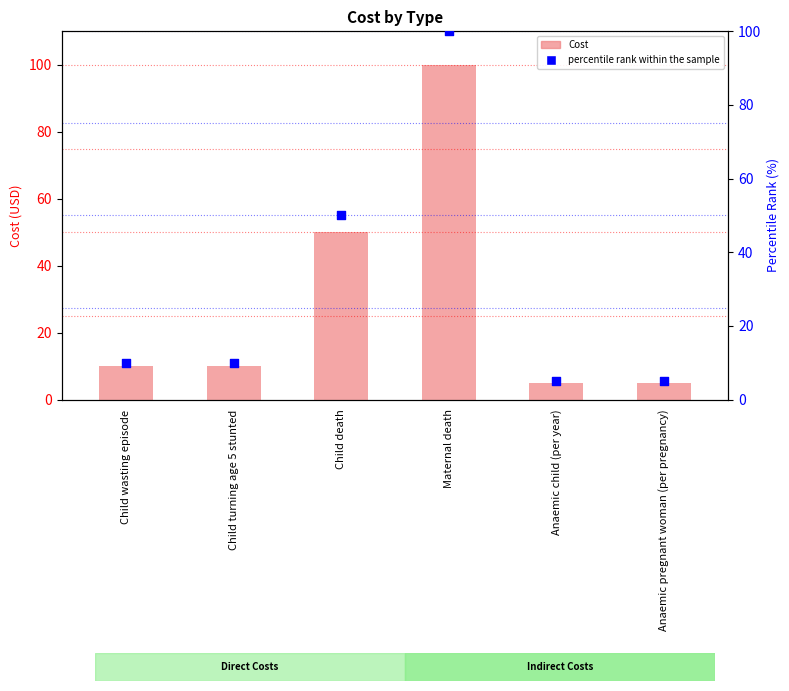

Which series contains the highest Y value?

Cost